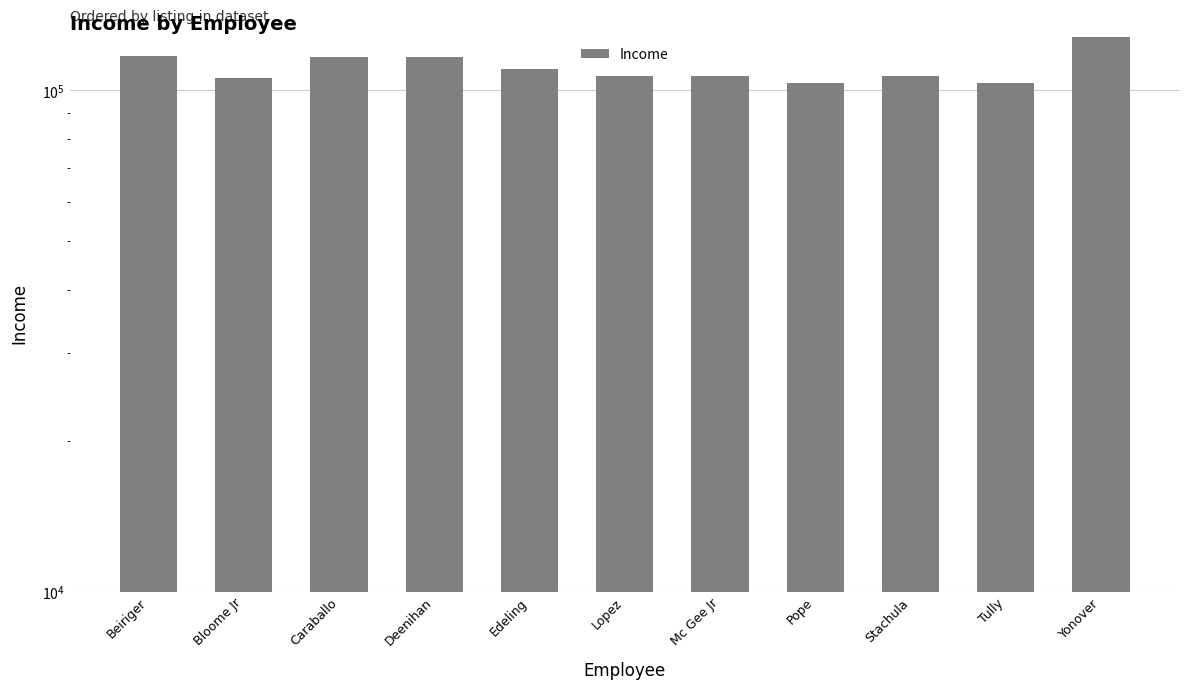

Count the number of values greater than 106920.

5